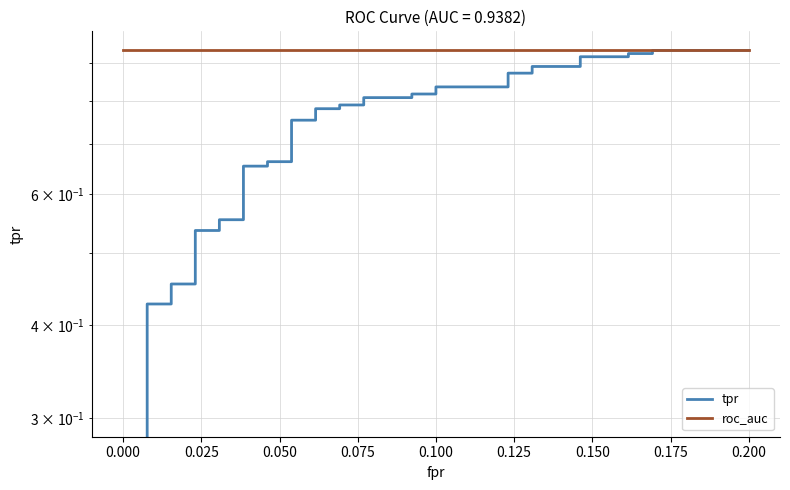

Reading left to right, transcribe all the data shown in this chart.

tpr: 0.0	0.3	0.3	0.3	0.3	0.4	0.4	0.4	0.5	0.5	0.5	0.5	0.6	0.6	0.7	0.7	0.7	0.7	0.8	0.8	0.8	0.8	0.8	0.8	0.8	0.8	0.8	0.8	0.8	0.8	0.9	0.9	0.9	0.9	0.9	0.9	0.9	0.9	0.9	0.9
roc_auc: 0.9	0.9	0.9	0.9	0.9	0.9	0.9	0.9	0.9	0.9	0.9	0.9	0.9	0.9	0.9	0.9	0.9	0.9	0.9	0.9	0.9	0.9	0.9	0.9	0.9	0.9	0.9	0.9	0.9	0.9	0.9	0.9	0.9	0.9	0.9	0.9	0.9	0.9	0.9	0.9